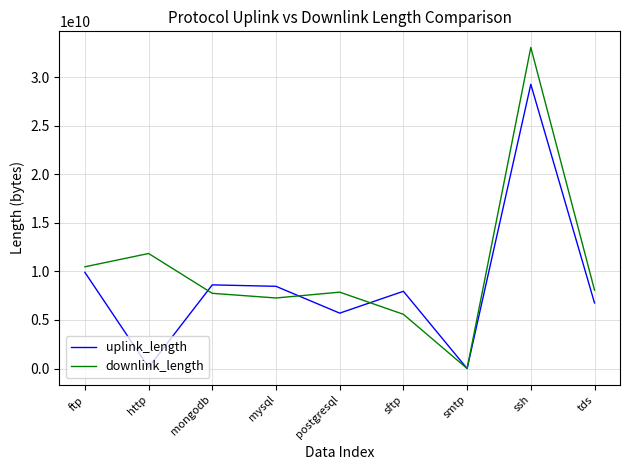

Between smtp and tds, which series saw the biggest shift?

downlink_length